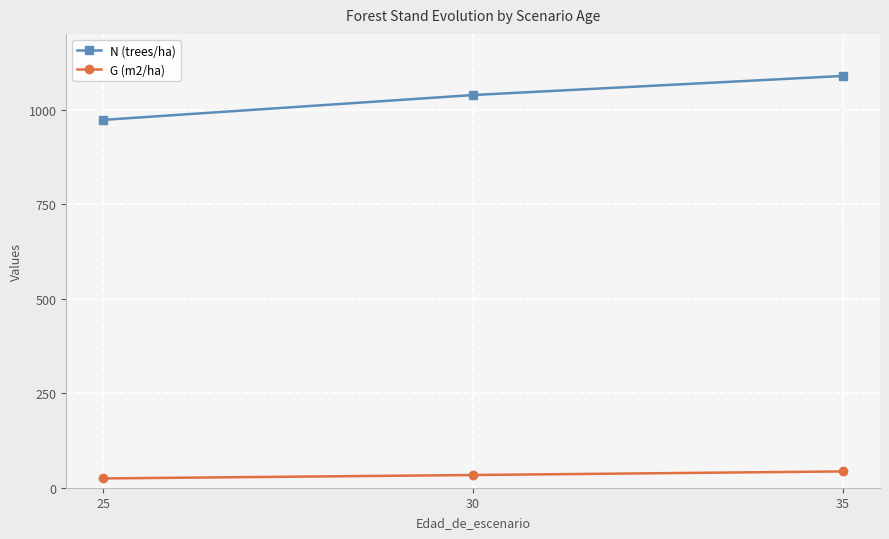

What are all the series names shown in the legend?

N (trees/ha), G (m2/ha)